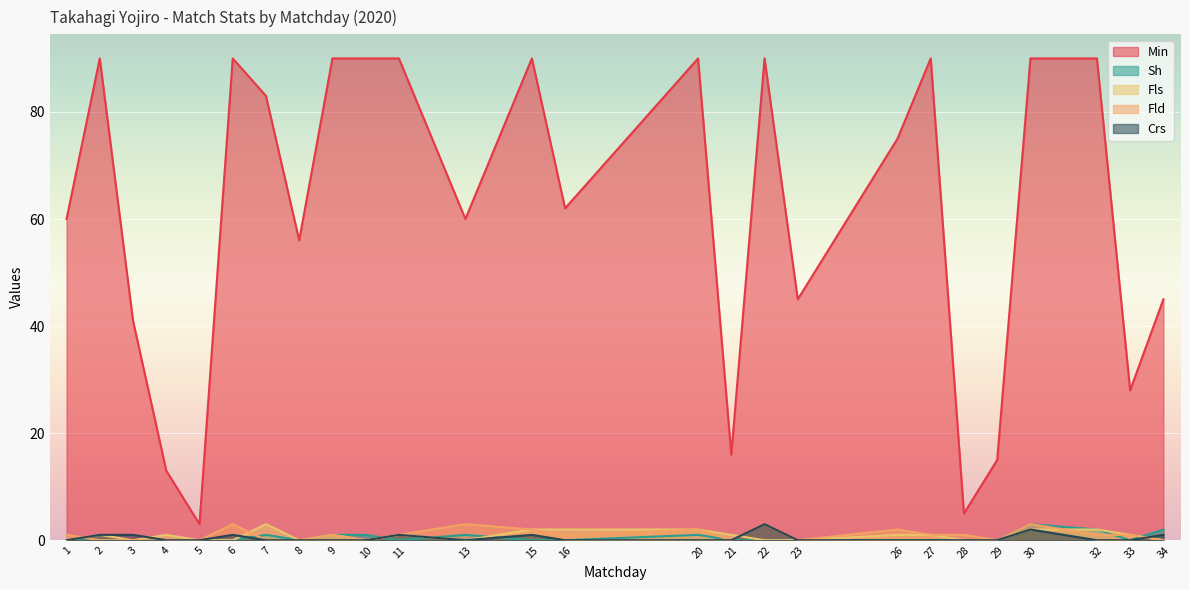

Reading left to right, transcribe all the data shown in this chart.

Min: 1=60	2=90	3=41	4=13	5=3	6=90	7=83	8=56	9=90	10=90	11=90	13=60	15=90	16=62	20=90	21=16	22=90	23=45	26=75	27=90	28=5	29=15	30=90	32=90	33=28	34=45
Sh: 1=0	2=0	3=0	4=0	5=0	6=0	7=1	8=0	9=1	10=1	11=0	13=1	15=0	16=0	20=1	21=0	22=0	23=0	26=0	27=0	28=0	29=0	30=3	32=2	33=0	34=2
Fls: 1=0	2=1	3=0	4=1	5=0	6=0	7=3	8=0	9=1	10=0	11=1	13=0	15=2	16=2	20=2	21=1	22=0	23=0	26=1	27=1	28=0	29=0	30=2	32=2	33=1	34=0
Fld: 1=1	2=0	3=0	4=0	5=0	6=3	7=0	8=0	9=1	10=0	11=1	13=3	15=2	16=1	20=2	21=0	22=3	23=0	26=2	27=1	28=1	29=0	30=3	32=1	33=1	34=0
Crs: 1=0	2=1	3=1	4=0	5=0	6=1	7=0	8=0	9=0	10=0	11=1	13=0	15=1	16=0	20=0	21=0	22=3	23=0	26=0	27=0	28=0	29=0	30=2	32=0	33=0	34=1